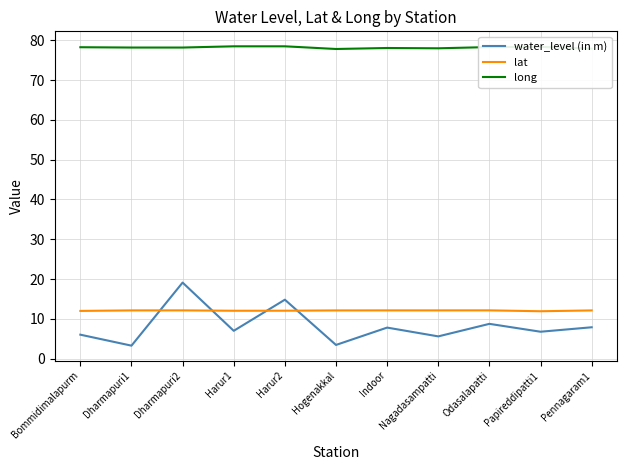

How many lines are shown in the chart?

3